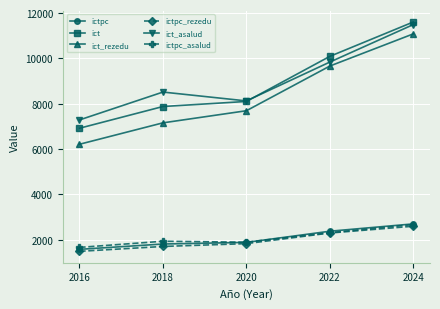

What is the average value of the ict_asalud series?

9048.7